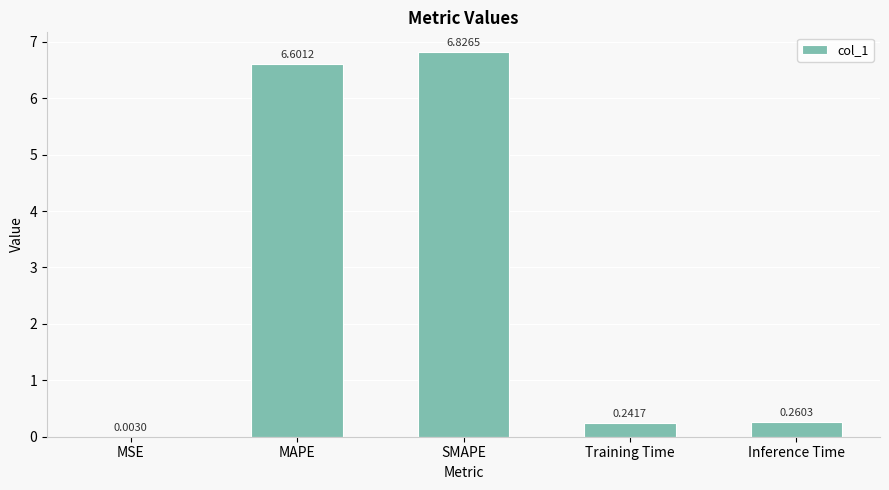

True or false: the data shows 11.4 at SMAPE.

False